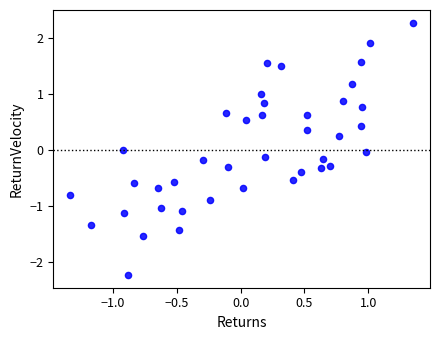

What is the range of Y values (max minus min)?

4.5